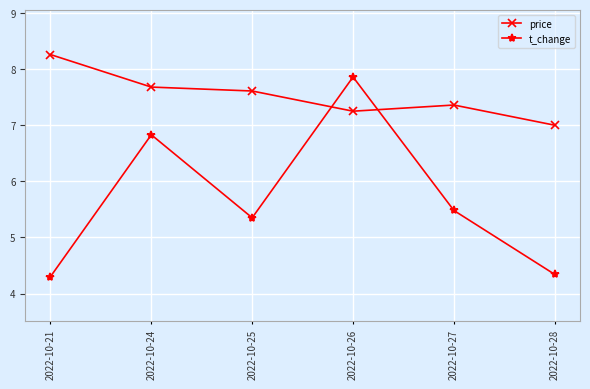

At which label does t_change first exceed 5?

2022-10-24